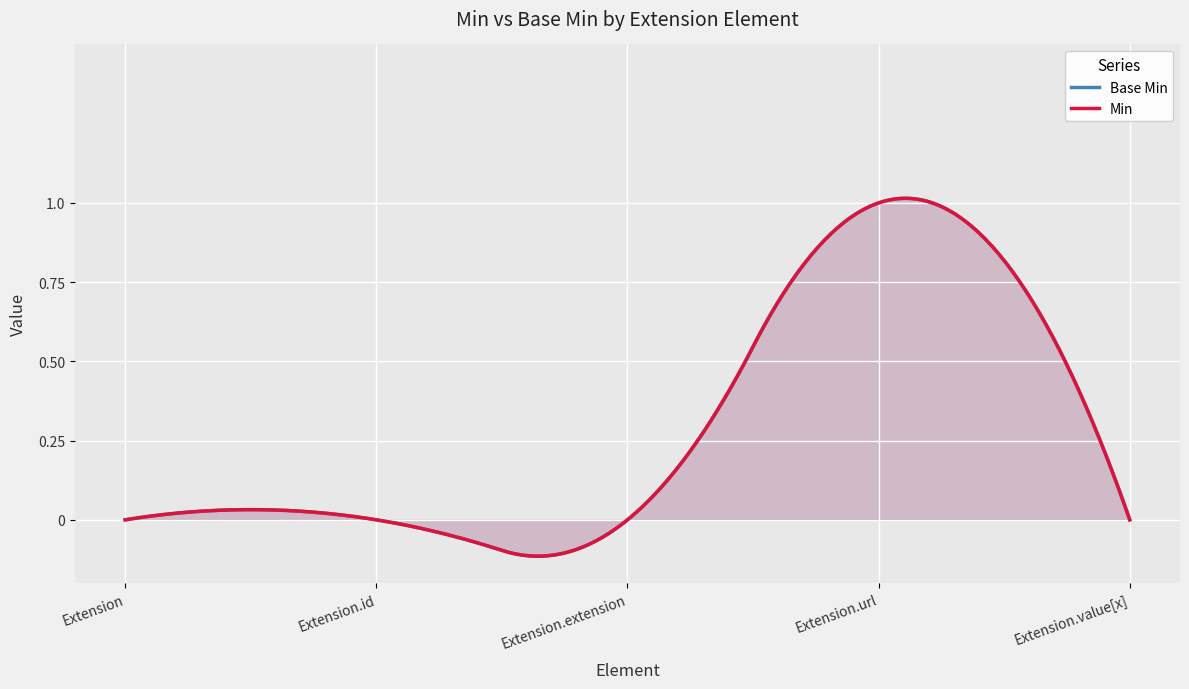

Count the number of values greater than 0.

1